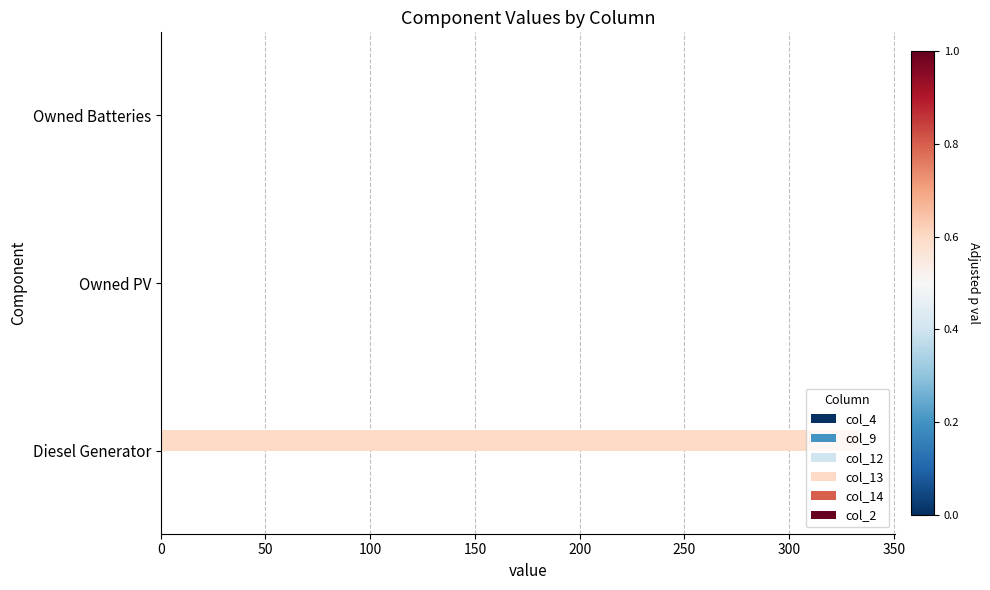

Which series has the largest total across all categories?

col_13